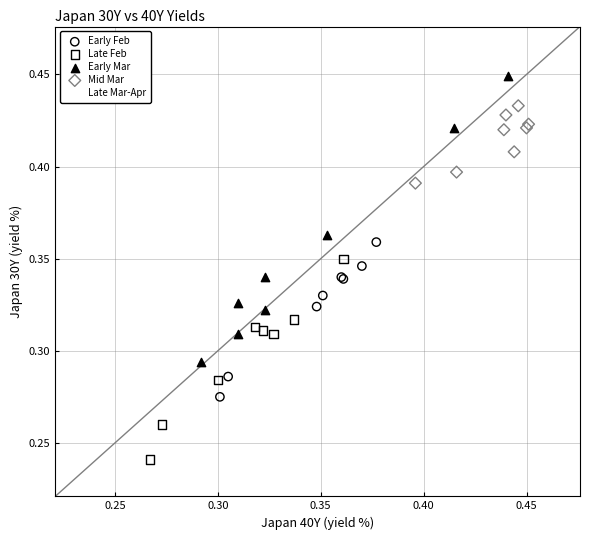

What are all the series names shown in the legend?

Early Feb, Late Feb, Early Mar, Mid Mar, Late Mar-Apr